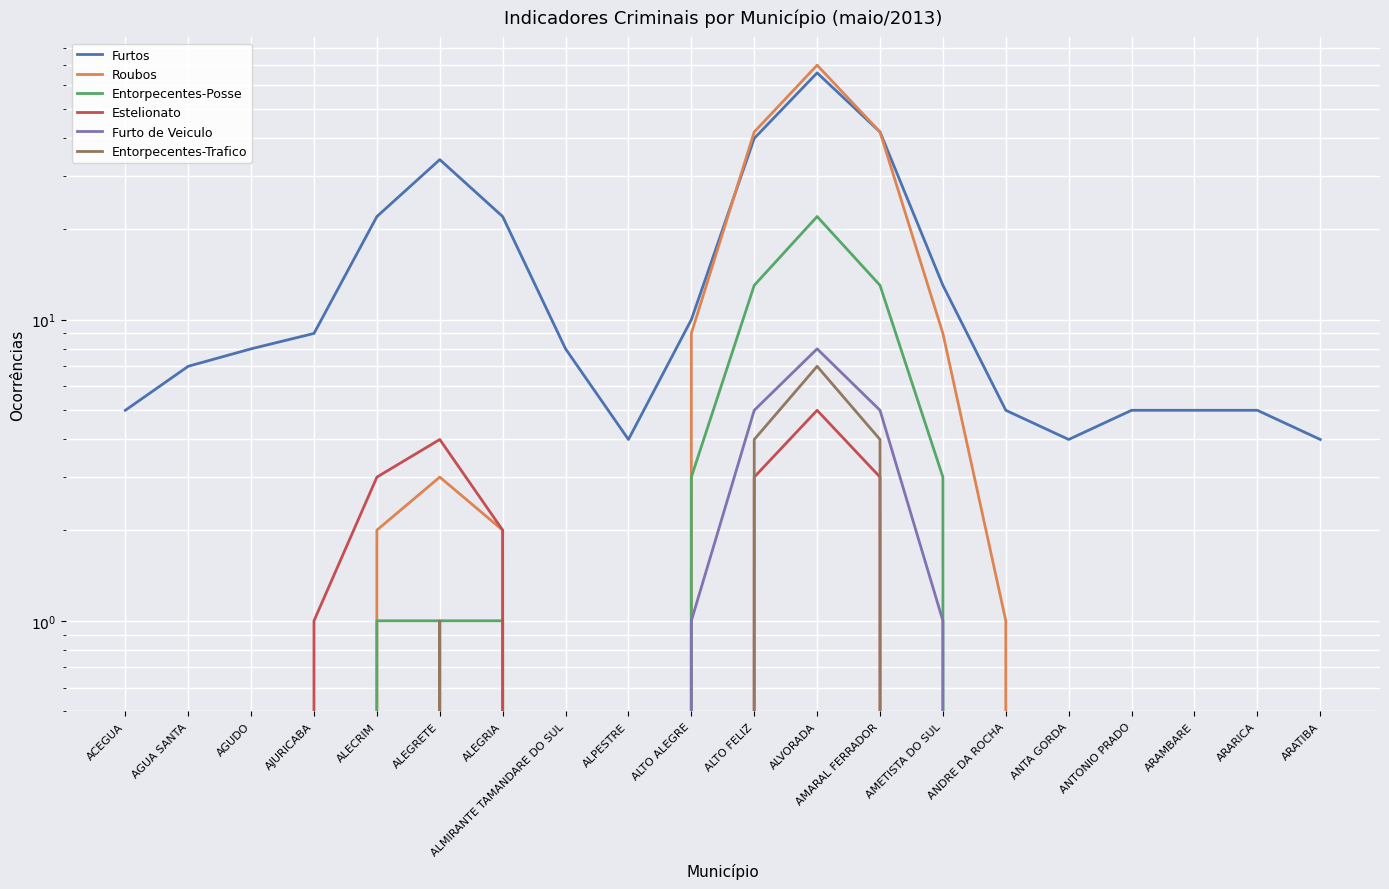

What are all the series names shown in the legend?

Furtos, Roubos, Entorpecentes-Posse, Estelionato, Furto de Veiculo, Entorpecentes-Trafico